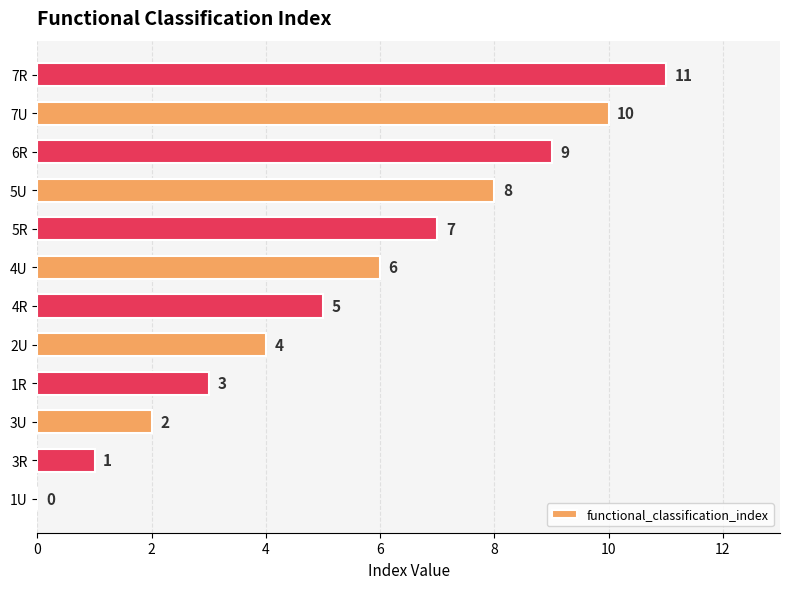

Which has a higher value, 1U or 1R?

1R